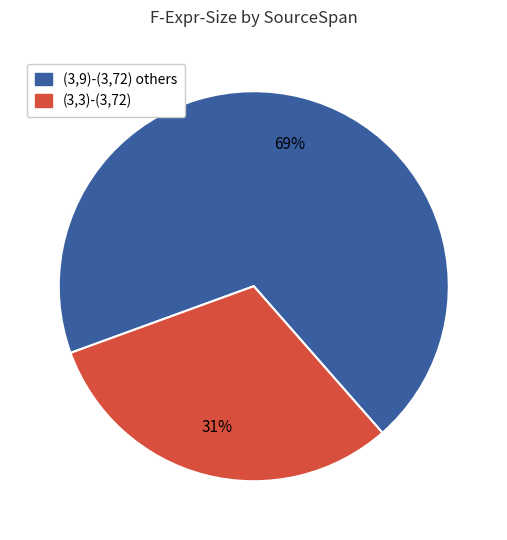

To the nearest percent, what is the average slice percentage?

50%